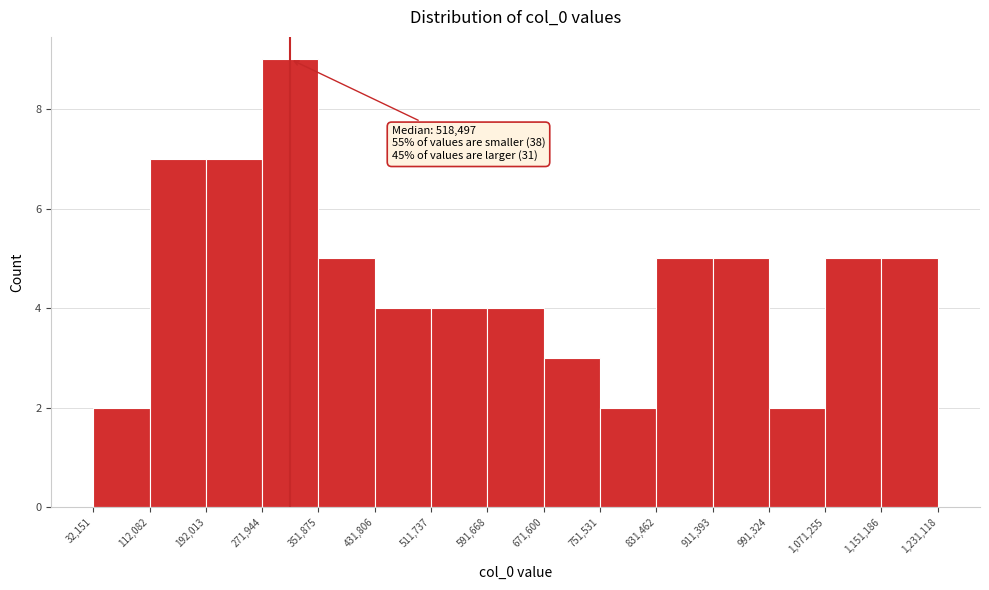

Over which range of the x-axis is the bar tallest?

271,944 to 351,875